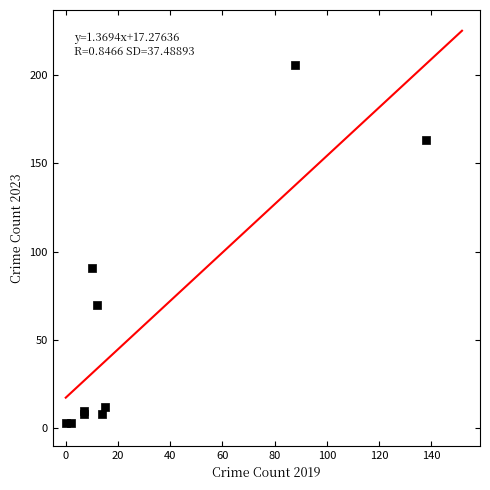

What Y value in the scatter plot is closest to 104?

91